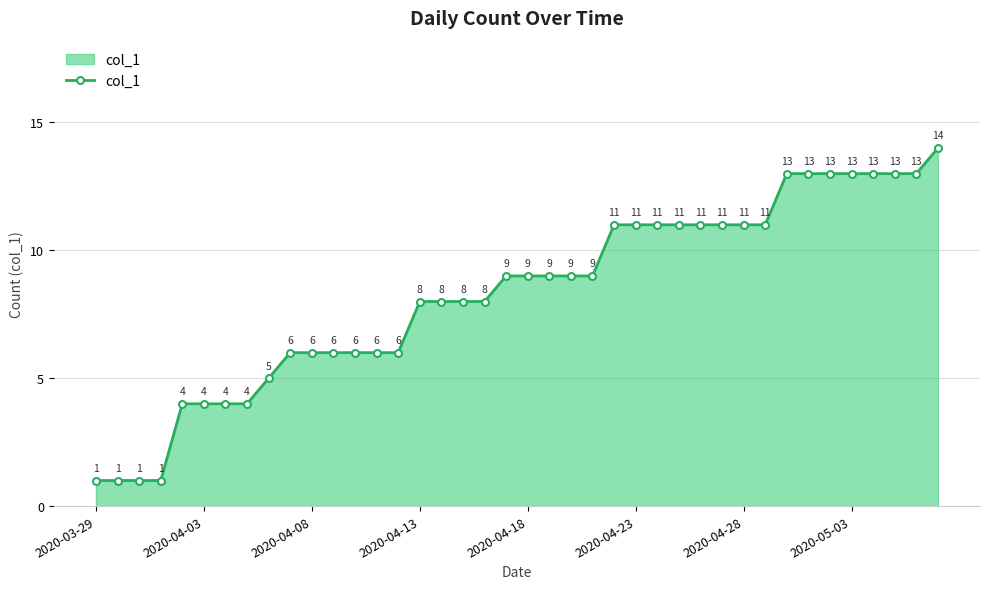

What is the greatest value displayed?

14